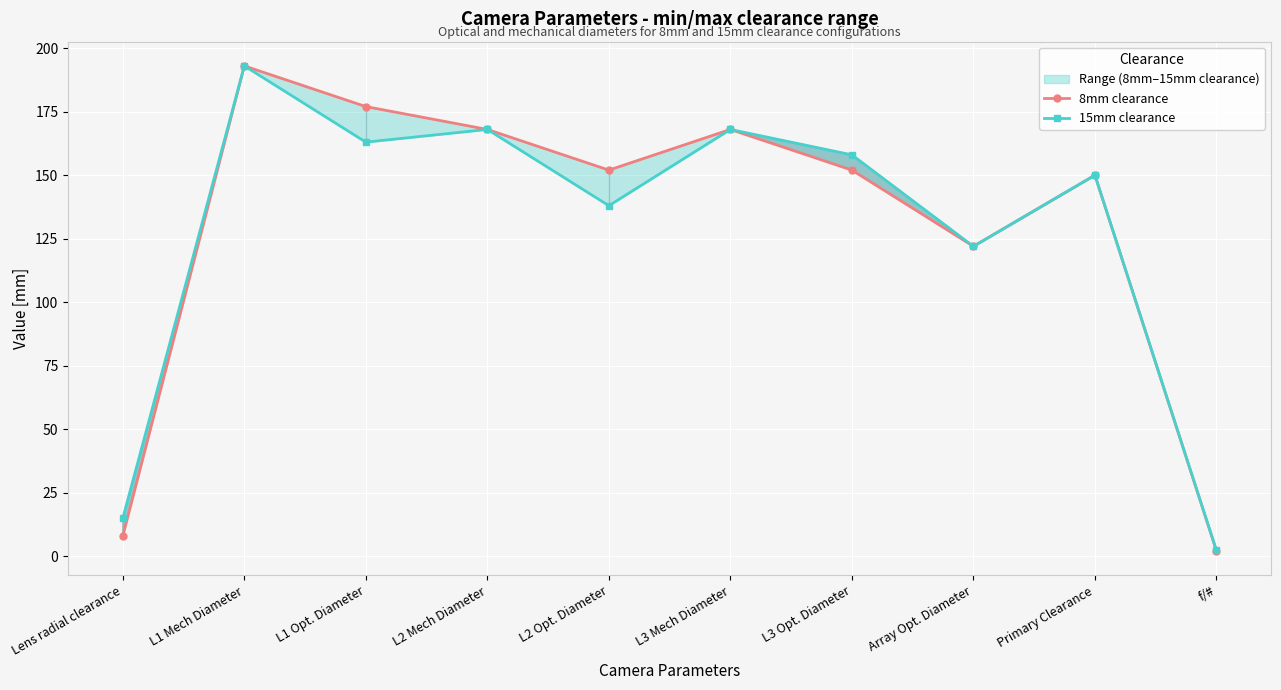

What is the total value across all series at Array Opt. Diameter?

244.0